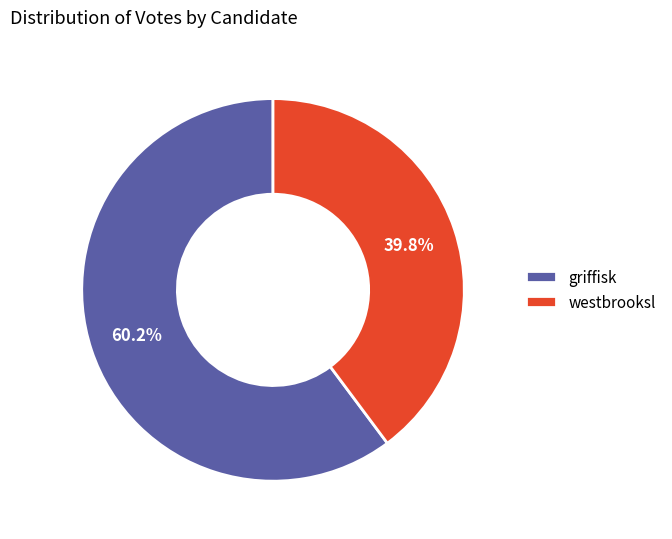

To the nearest percent, what portion does westbrooksl represent?

40%